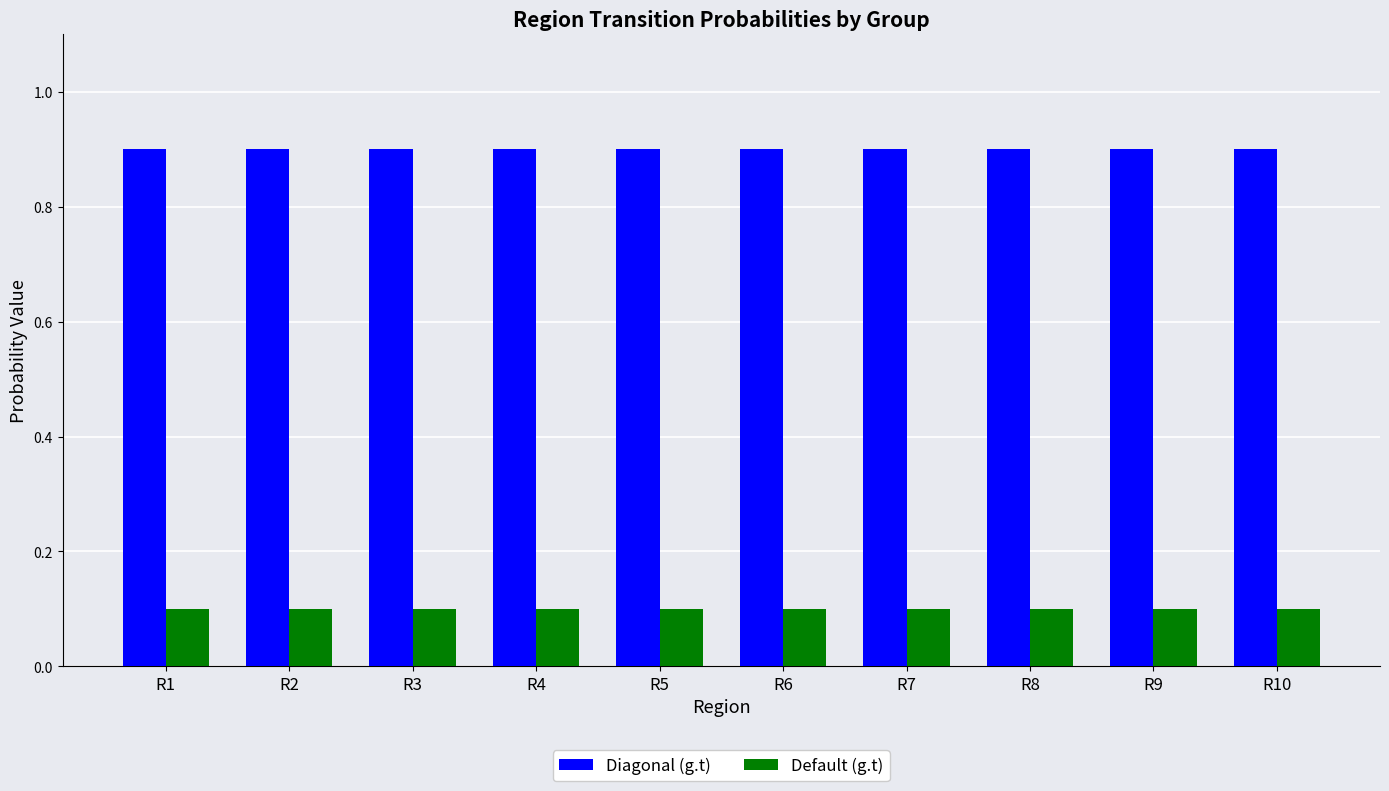

What is the difference between the highest and lowest values at R6?

0.8